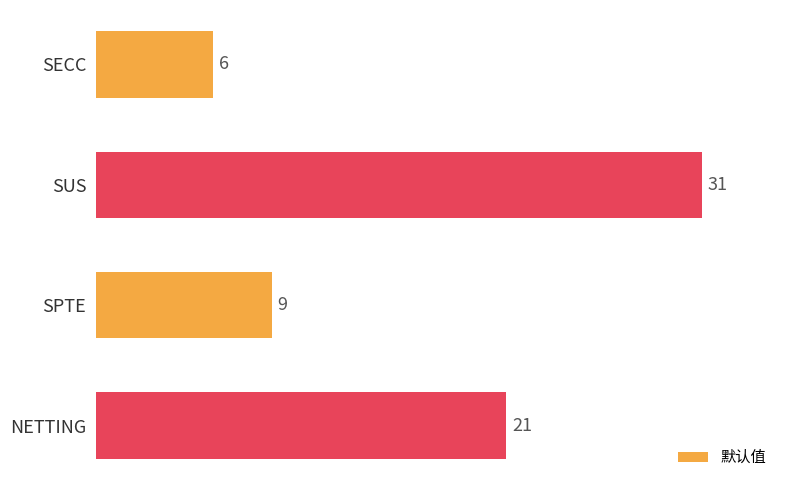

How many values are between 9 and 31?

3